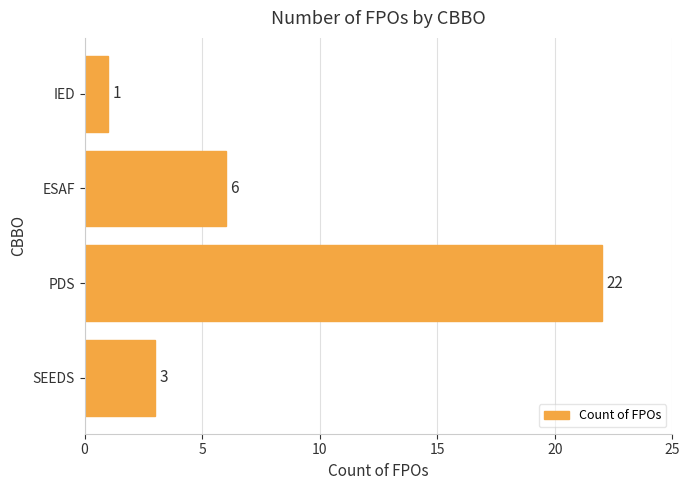

How many bars are there in total?

4